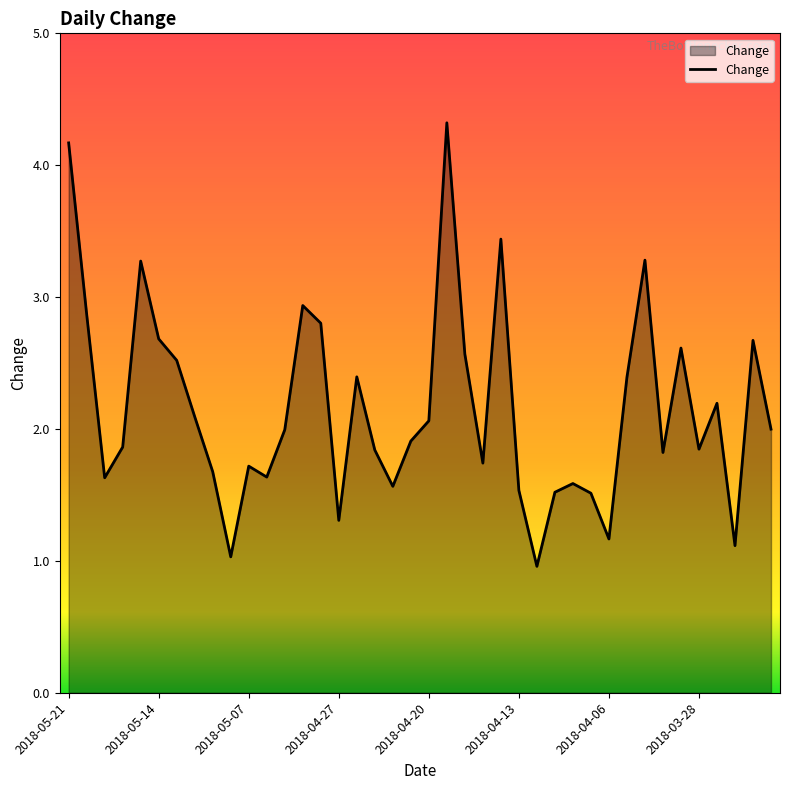

What is the difference between the maximum and minimum values?

3.4